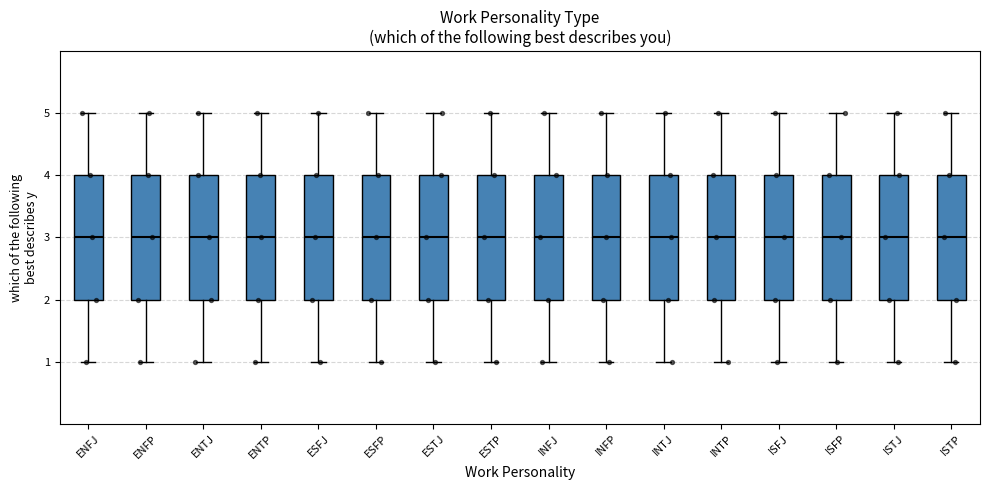

Reading left to right, read every box against the y-axis: the position of its median line, the range the box covers, and the ends of its whiskers. The values are not printed on the chart, so give them approximately, as read against the axis.

ENFJ: median 3, box 2 to 4, whiskers 1 to 5
ENFP: median 3, box 2 to 4, whiskers 1 to 5
ENTJ: median 3, box 2 to 4, whiskers 1 to 5
ENTP: median 3, box 2 to 4, whiskers 1 to 5
ESFJ: median 3, box 2 to 4, whiskers 1 to 5
ESFP: median 3, box 2 to 4, whiskers 1 to 5
ESTJ: median 3, box 2 to 4, whiskers 1 to 5
ESTP: median 3, box 2 to 4, whiskers 1 to 5
INFJ: median 3, box 2 to 4, whiskers 1 to 5
INFP: median 3, box 2 to 4, whiskers 1 to 5
INTJ: median 3, box 2 to 4, whiskers 1 to 5
INTP: median 3, box 2 to 4, whiskers 1 to 5
ISFJ: median 3, box 2 to 4, whiskers 1 to 5
ISFP: median 3, box 2 to 4, whiskers 1 to 5
ISTJ: median 3, box 2 to 4, whiskers 1 to 5
ISTP: median 3, box 2 to 4, whiskers 1 to 5